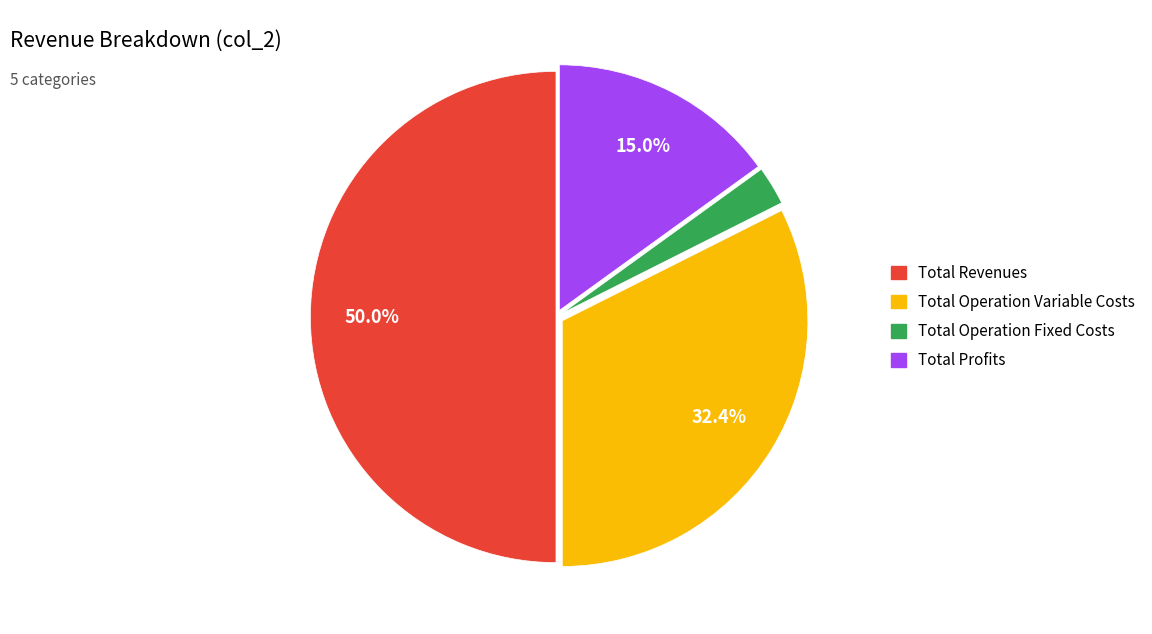

How many segments does this pie chart have?

4